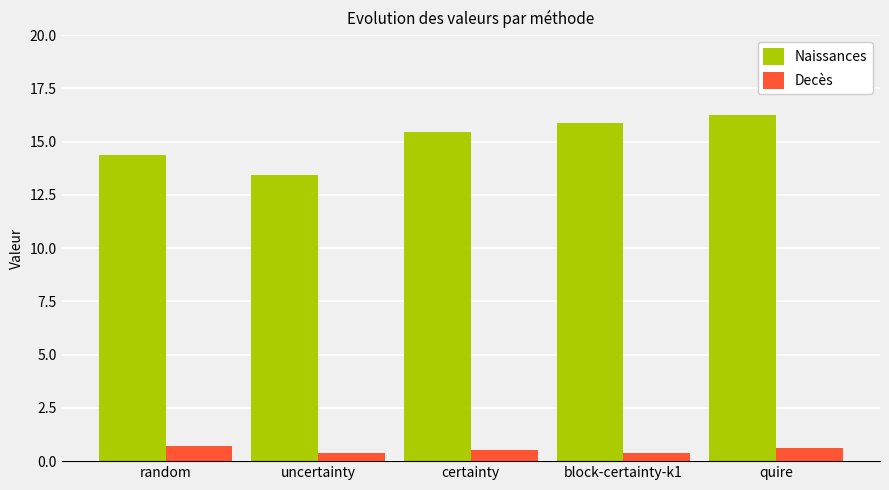

Between random and quire, which series saw the biggest shift?

Naissances